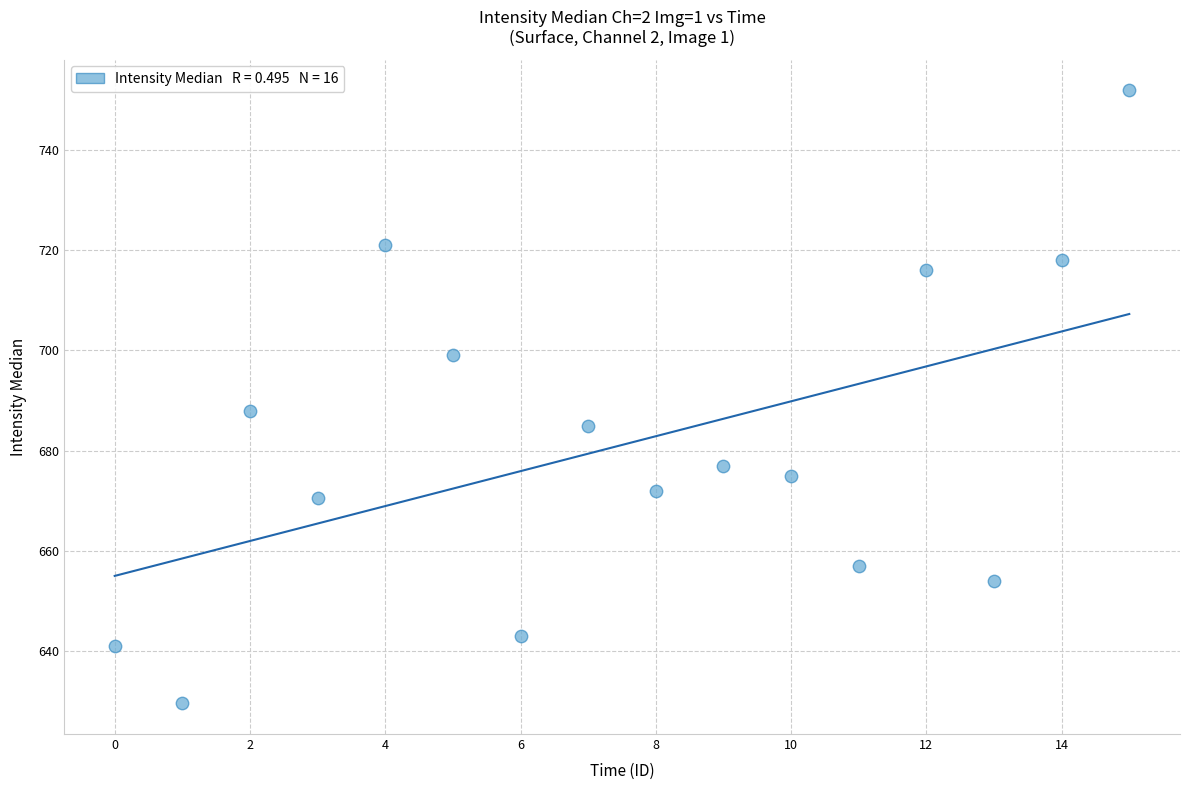

What Y value in the scatter plot is closest to 690?

688.0